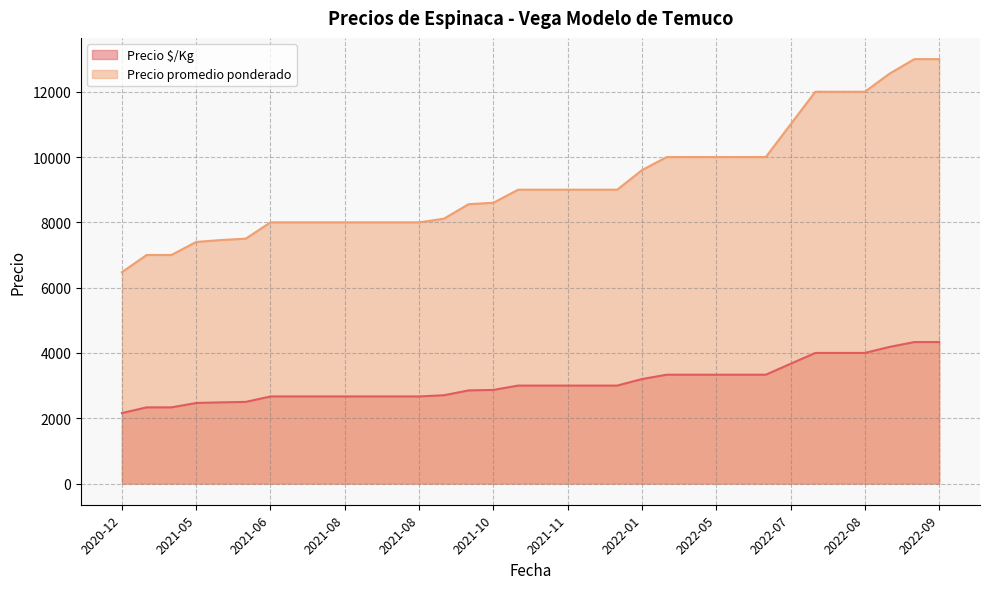

What is the maximum value shown in the chart?

13000